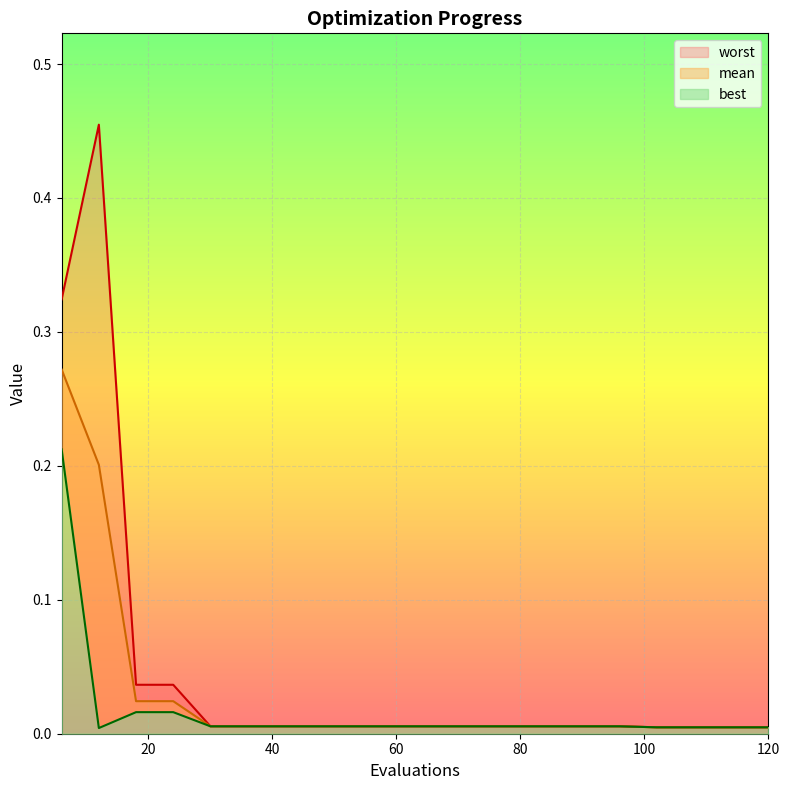

True or false: mean and best intersect in this chart.

False